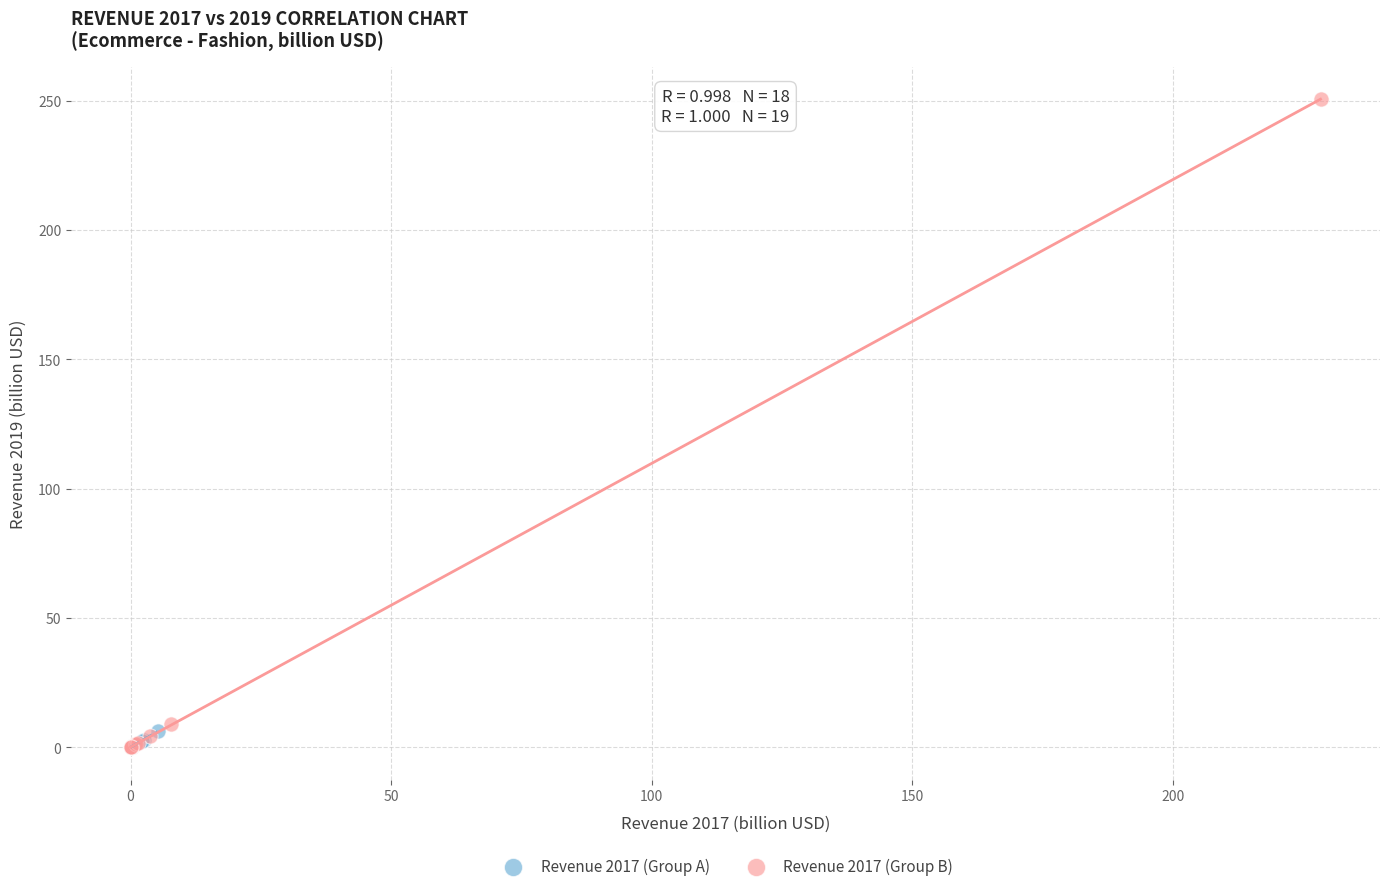

Which series has the widest spread of Y values?

Revenue 2017 (Group B)